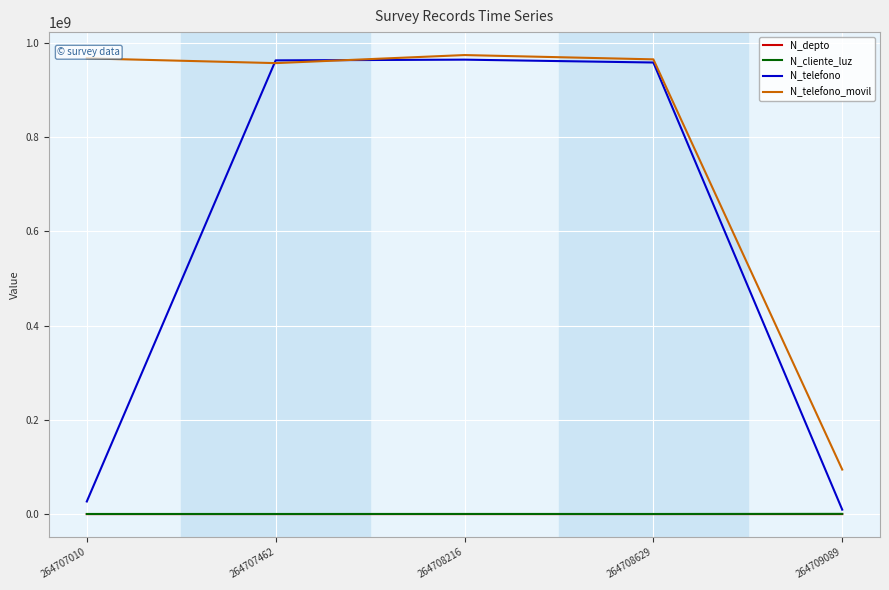

True or false: N_depto and N_cliente_luz intersect in this chart.

False